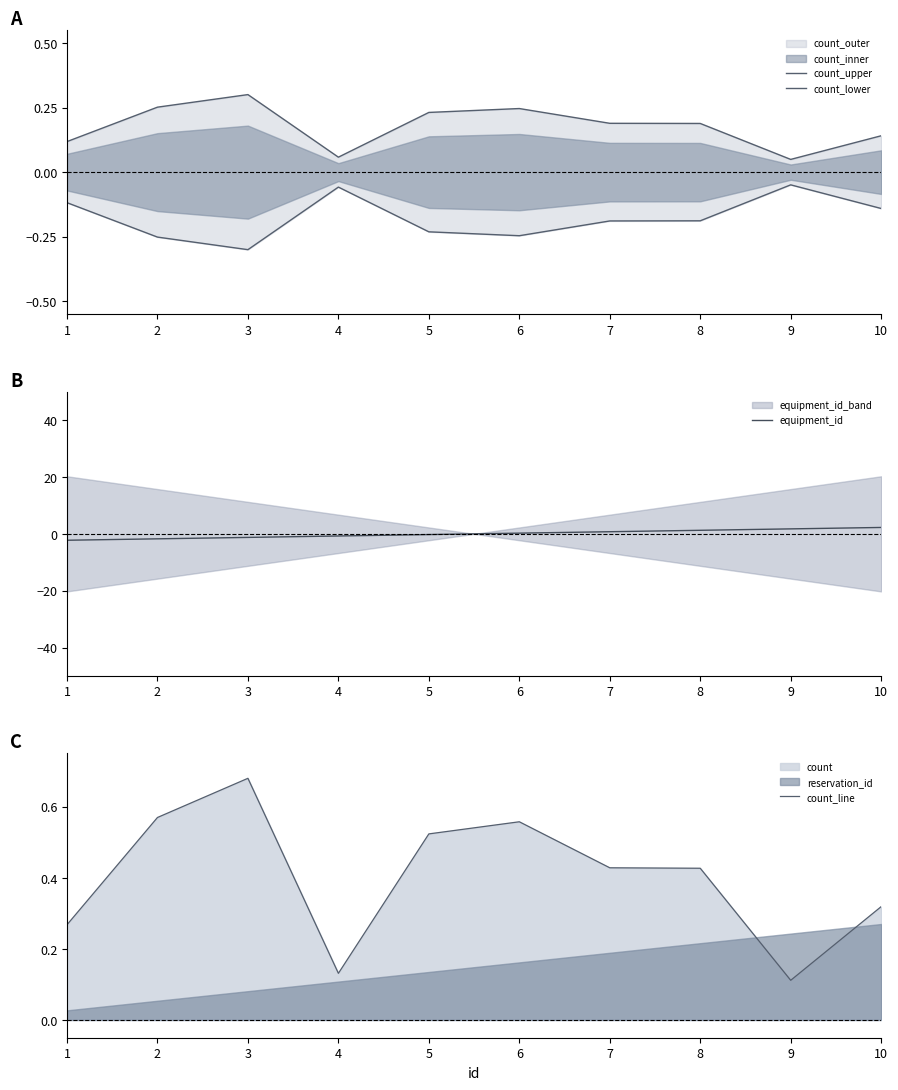

Which category has the highest value in the count_line series?

3